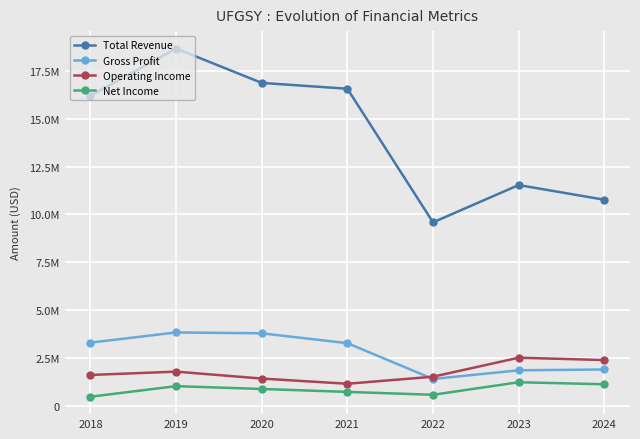

True or false: Total Revenue has a value of 11818000 at 2019.

False